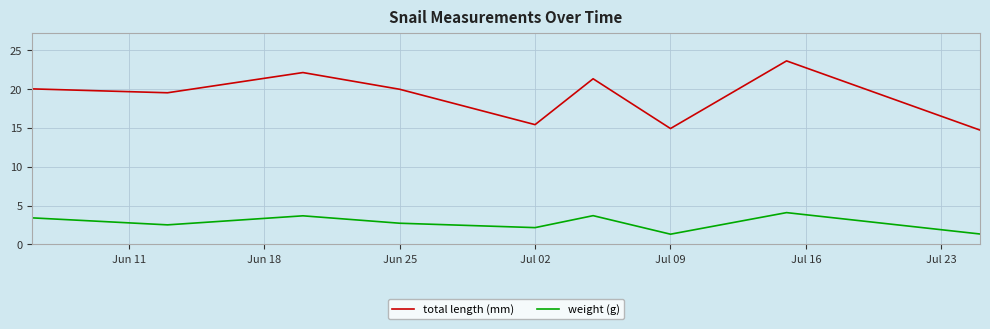

List the series in order of their peak value, highest first.

total length (mm), weight (g)